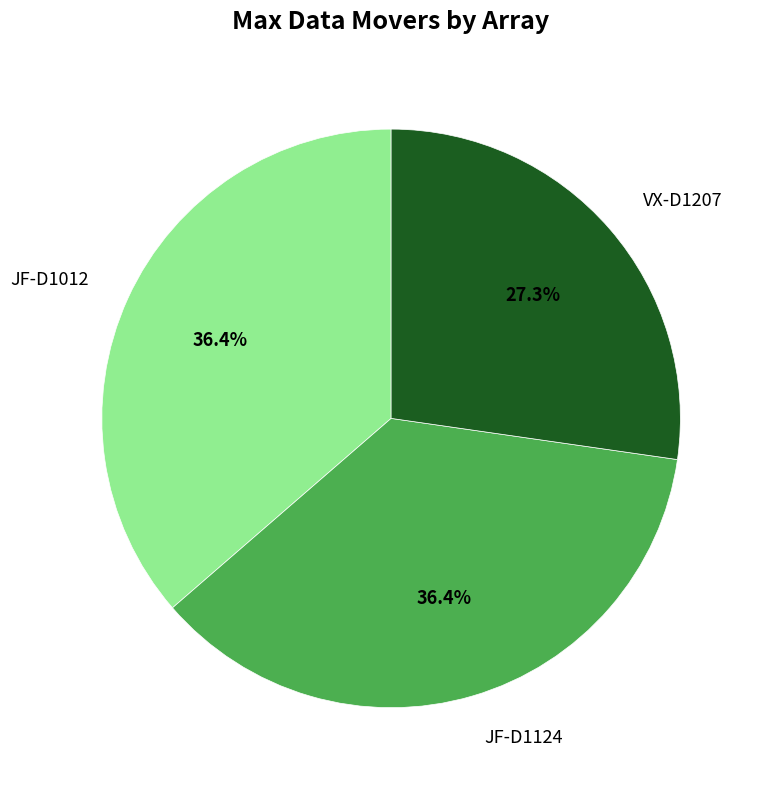

What percentage is the JF-D1124 slice, to the nearest percent?

36%